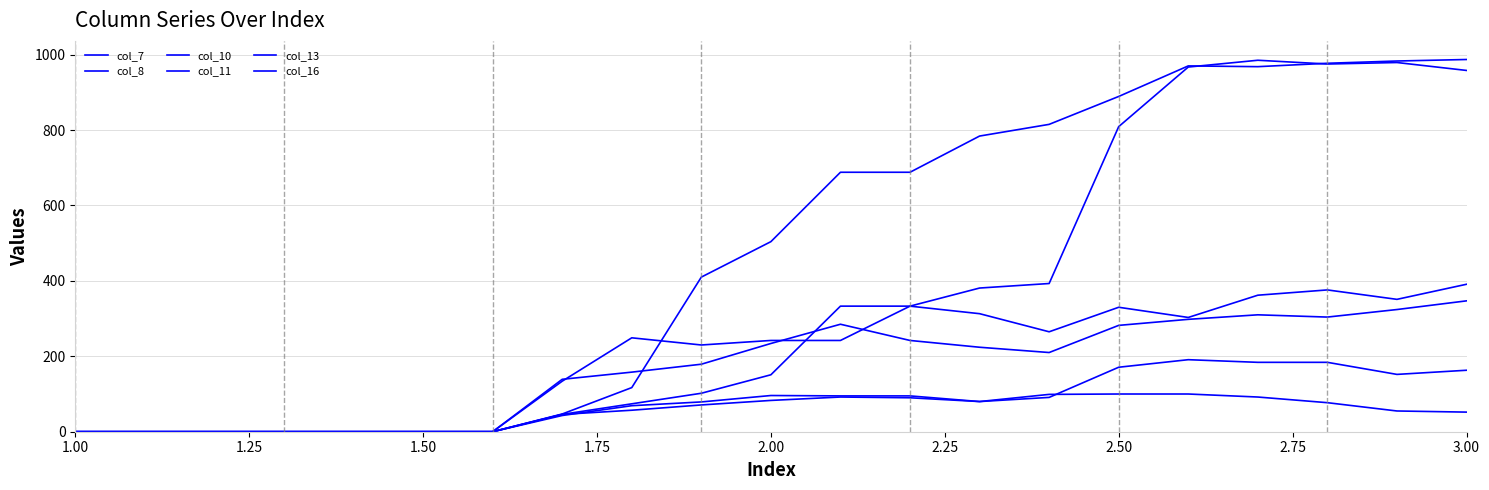

Does the chart display data point markers on the line(s)?

No